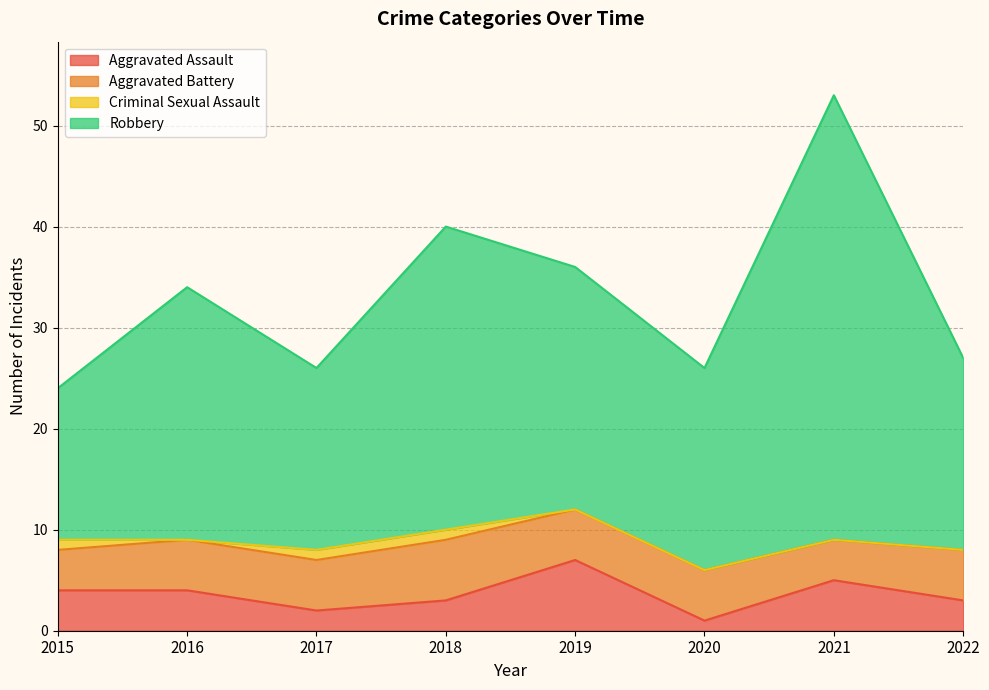

How many lines are shown in the chart?

4